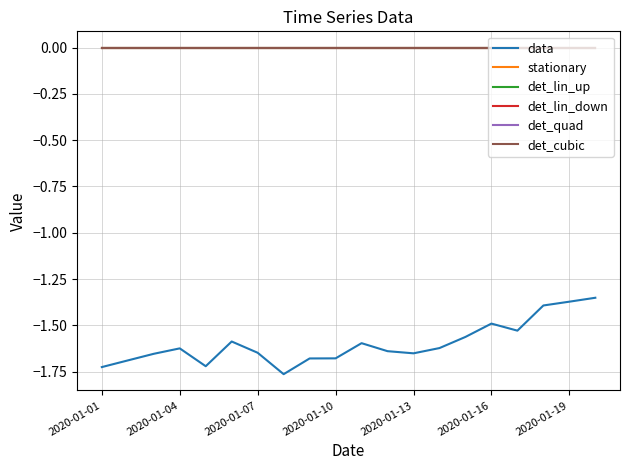

How many lines are shown in the chart?

6